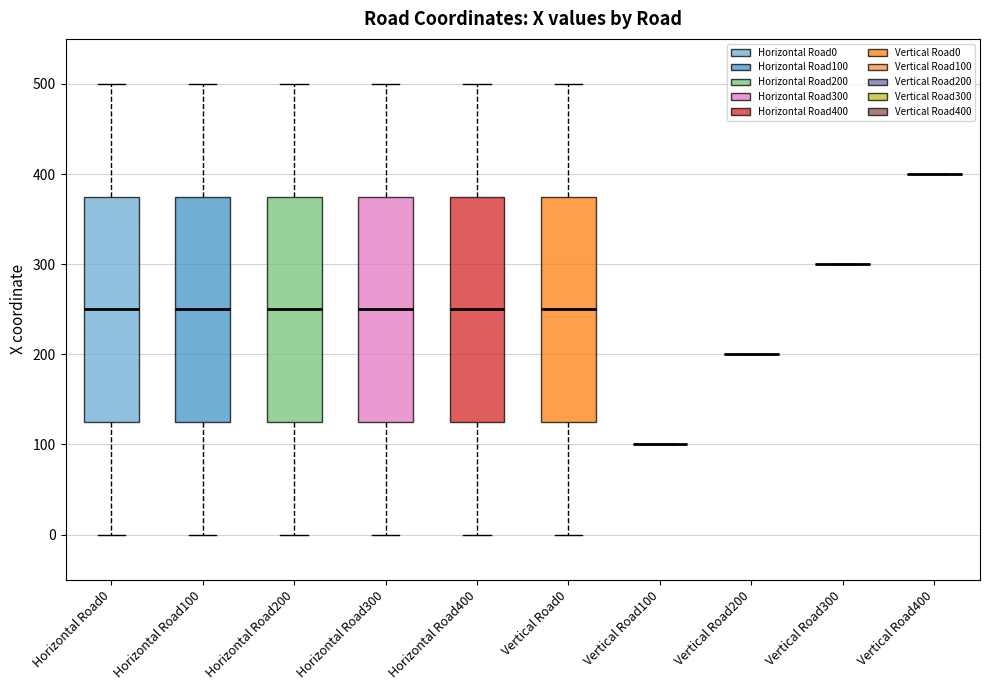

Where is the upper edge of the box for Horizontal Road400 on the y-axis? The values are not printed on the chart, so give them approximately, as read against the axis.

380